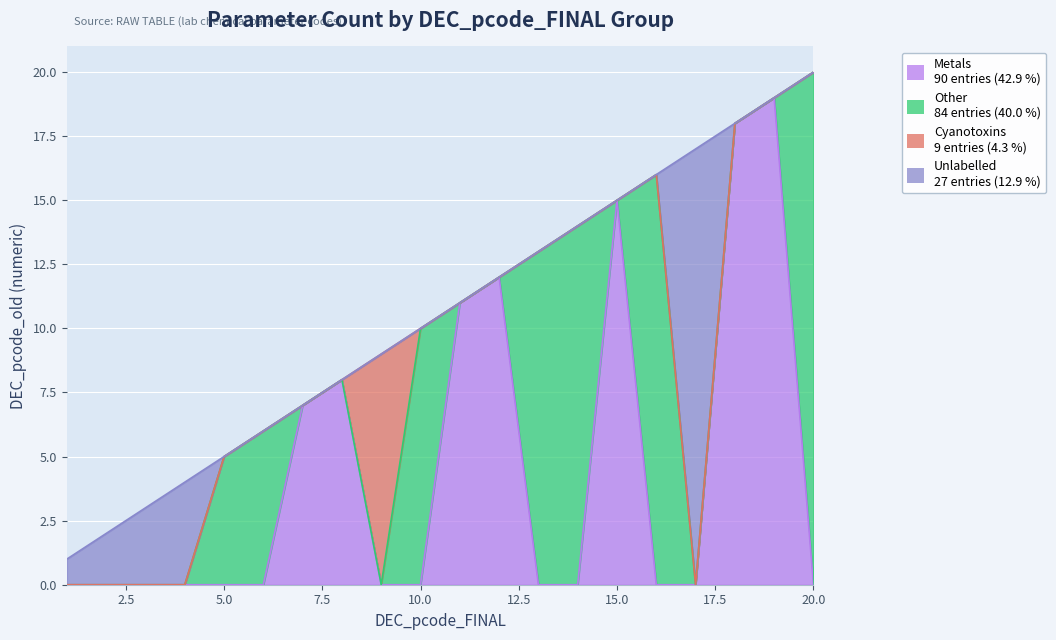

Does the chart display data point markers on the line(s)?

No